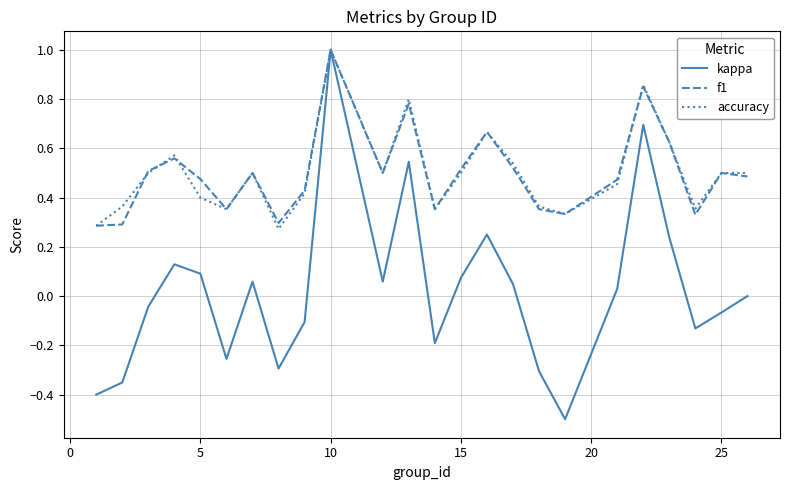

What is the smallest value displayed?

-0.5